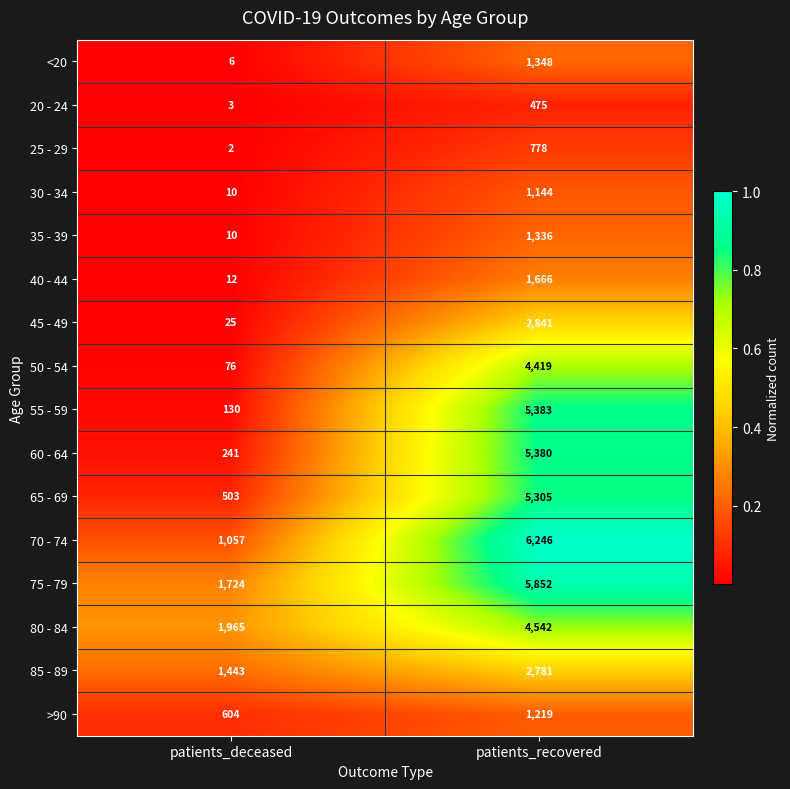

Between patients_deceased and patients_recovered, which series saw the biggest shift?

55 - 59